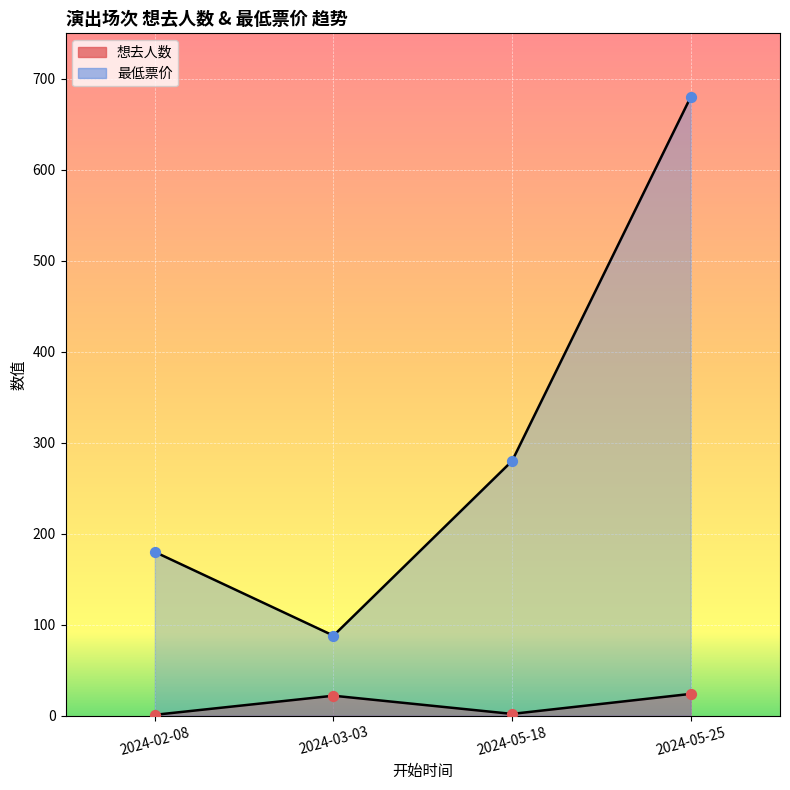

What are all the series names shown in the legend?

想去人数, 最低票价